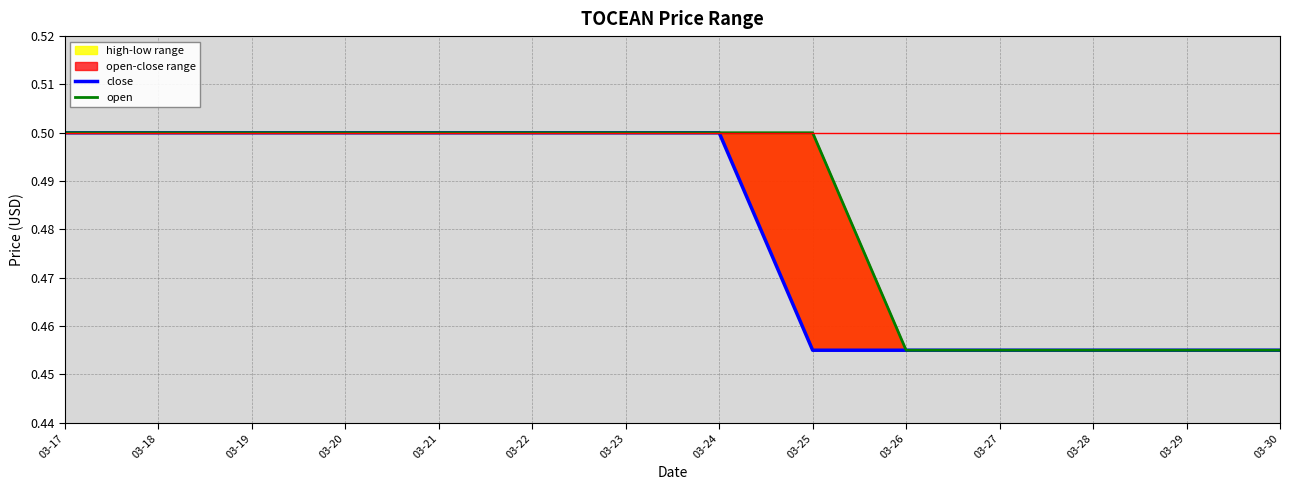

Which category has the highest value in the open series?

03-17